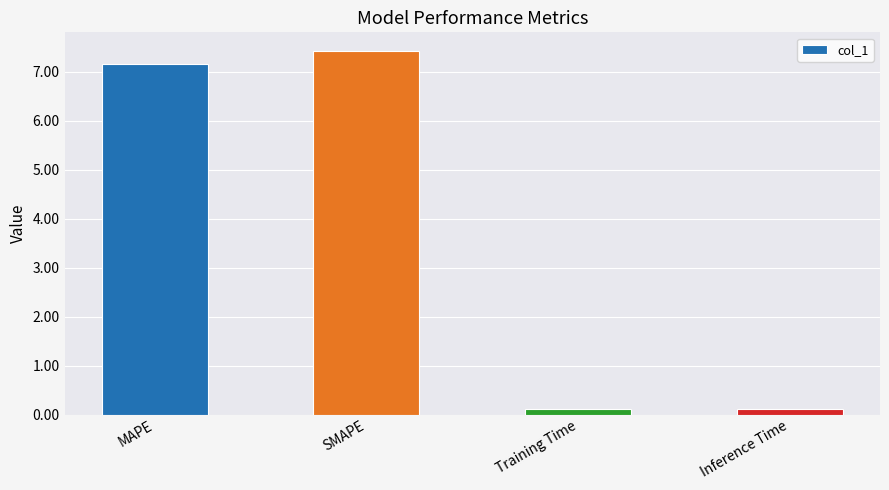

What is the difference between the second highest and minimum values?

7.1